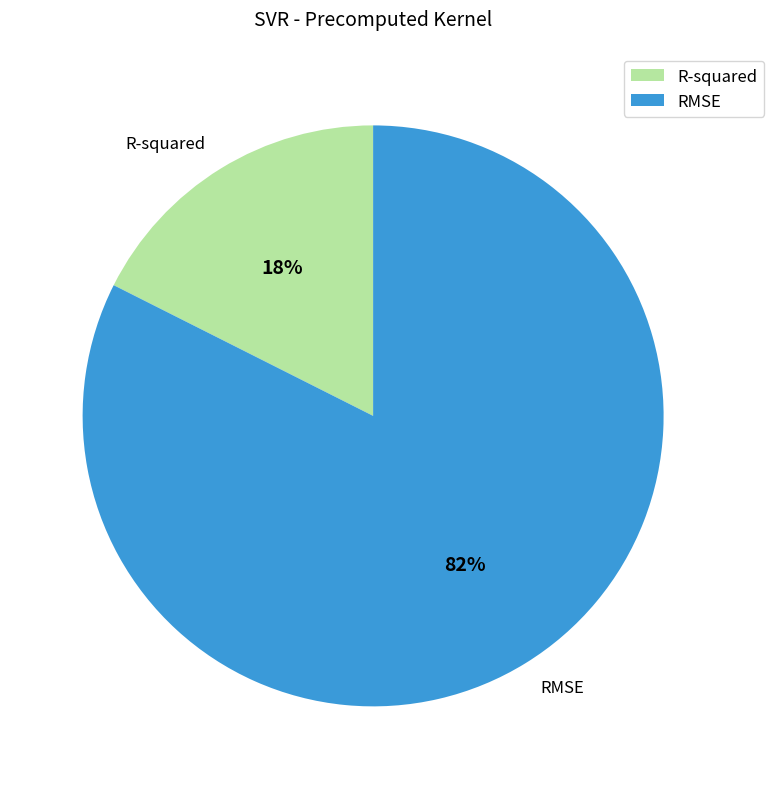

The RMSE slice represents 82% of the pie. True or false?

True